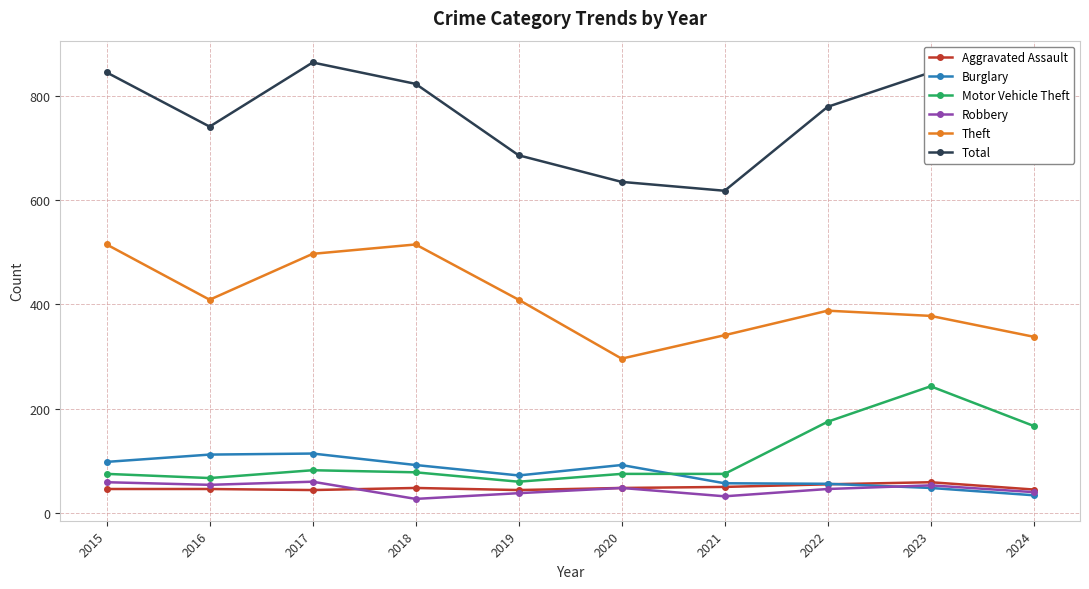

What is the total value across all series at 2017?

1661